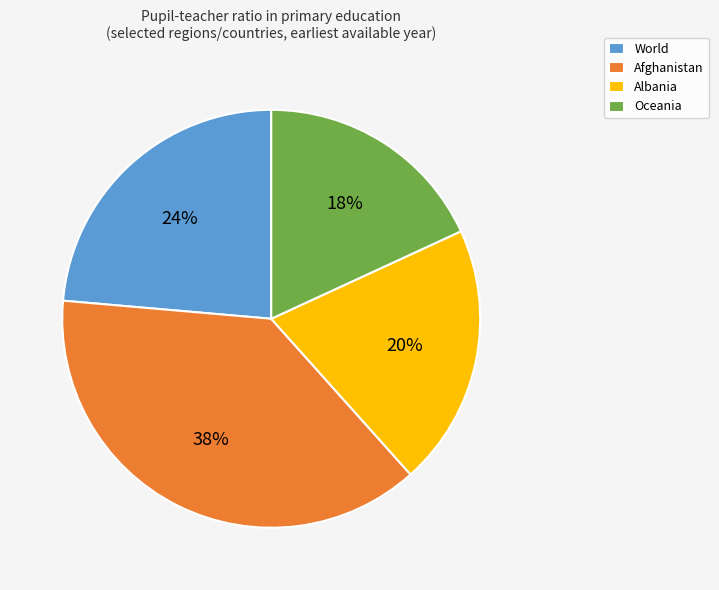

To the nearest percent, what is the combined percentage of Albania and Oceania?

38%